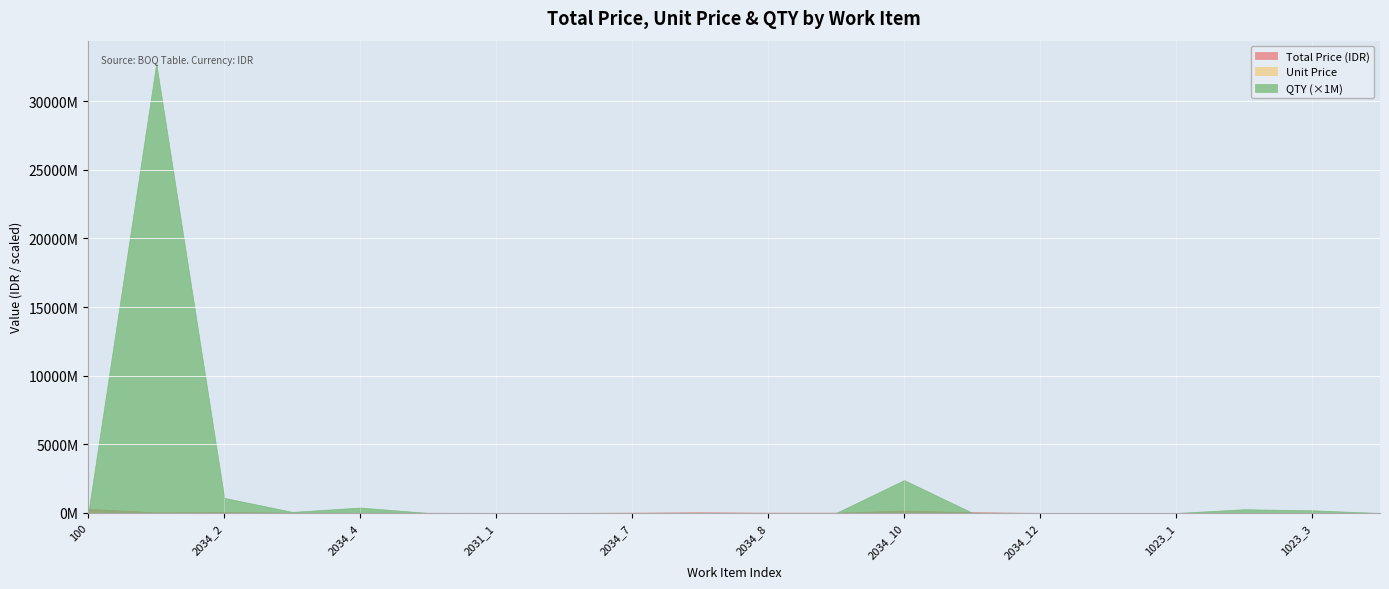

Where is the first local maximum for Unit Price?

2034_3